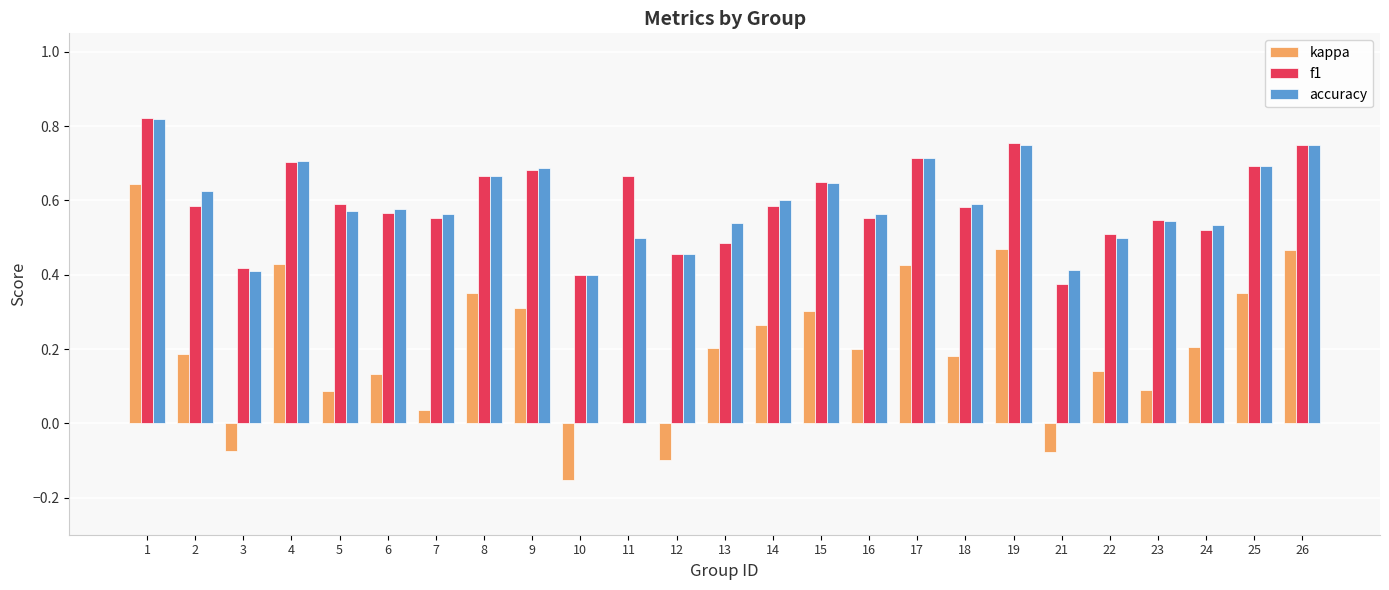

Is it true that kappa equals 0.4 at 17?

True